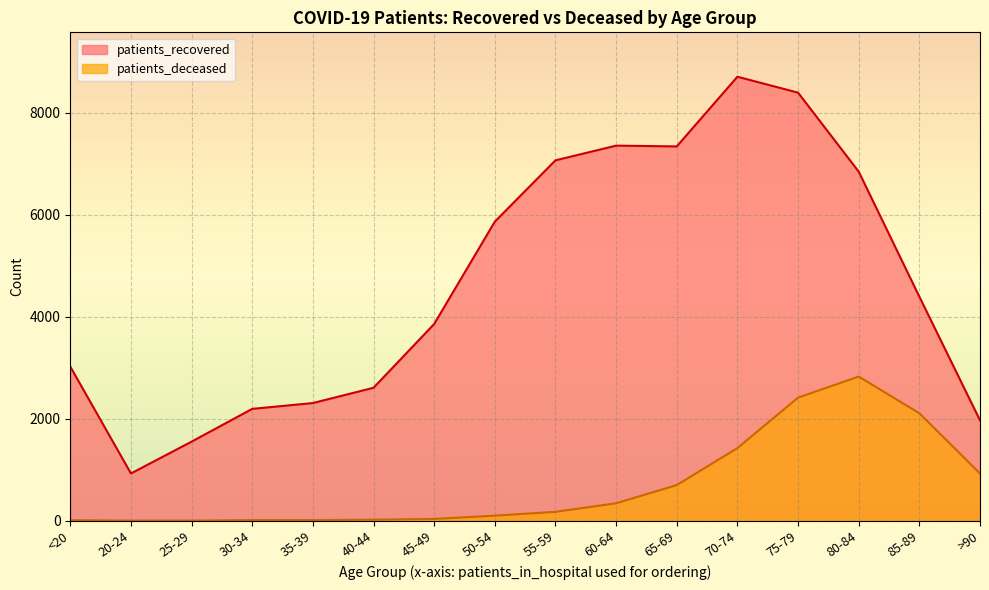

How many lines are shown in the chart?

2